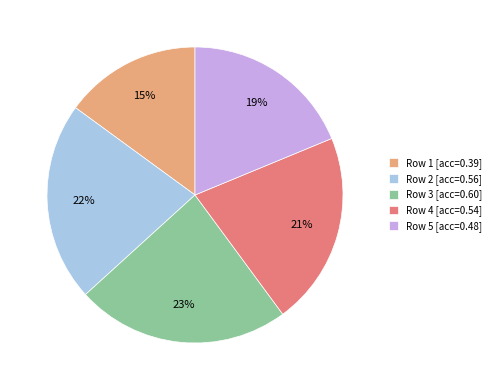

Does Row 2 [acc=0.56] represent more than half of the total?

No